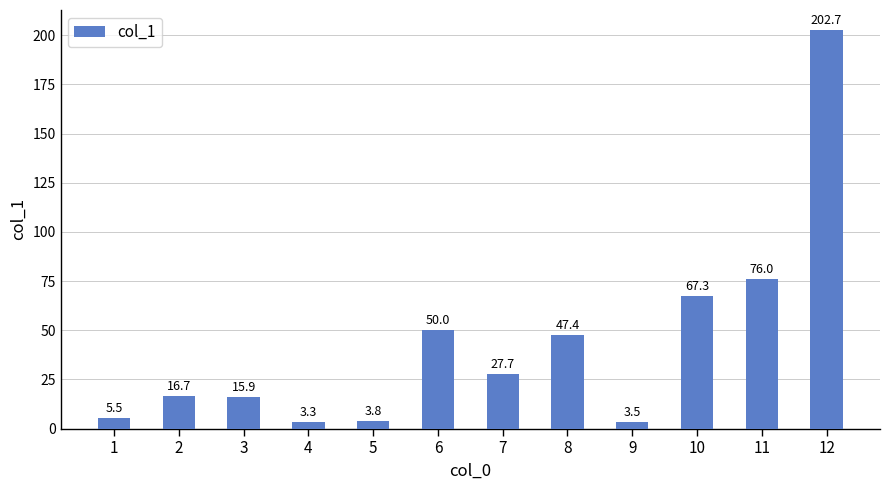

What is the difference between the maximum and minimum values?

199.4